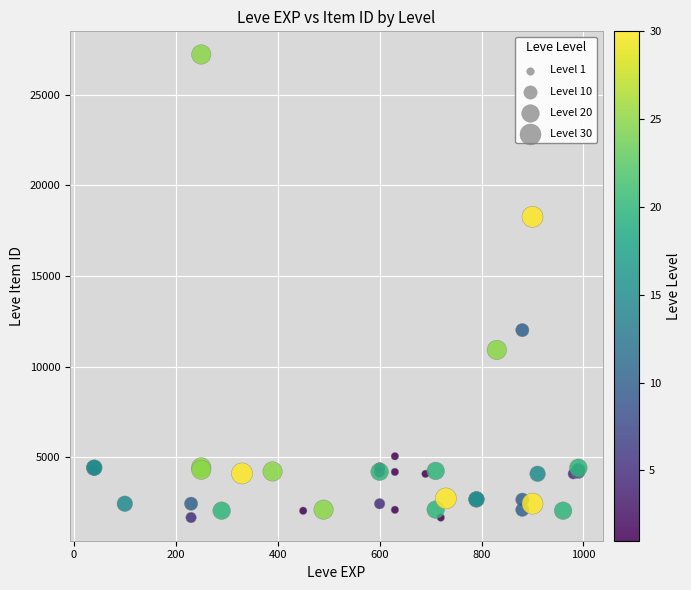

What Y value in the scatter plot is closest to 14448?

12018